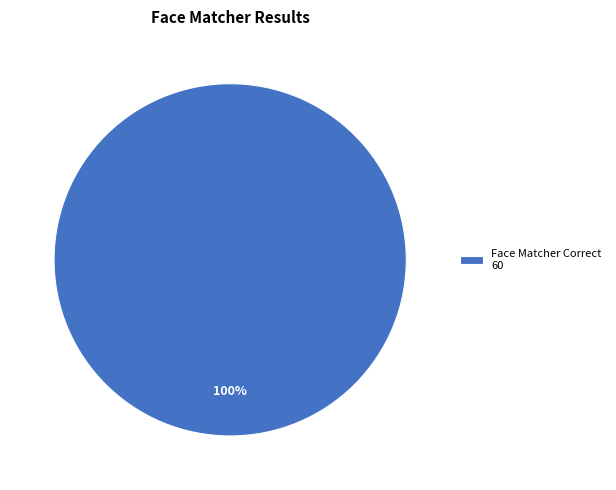

Is it true that Face Matcher Correct 60 is 91% of the pie?

False